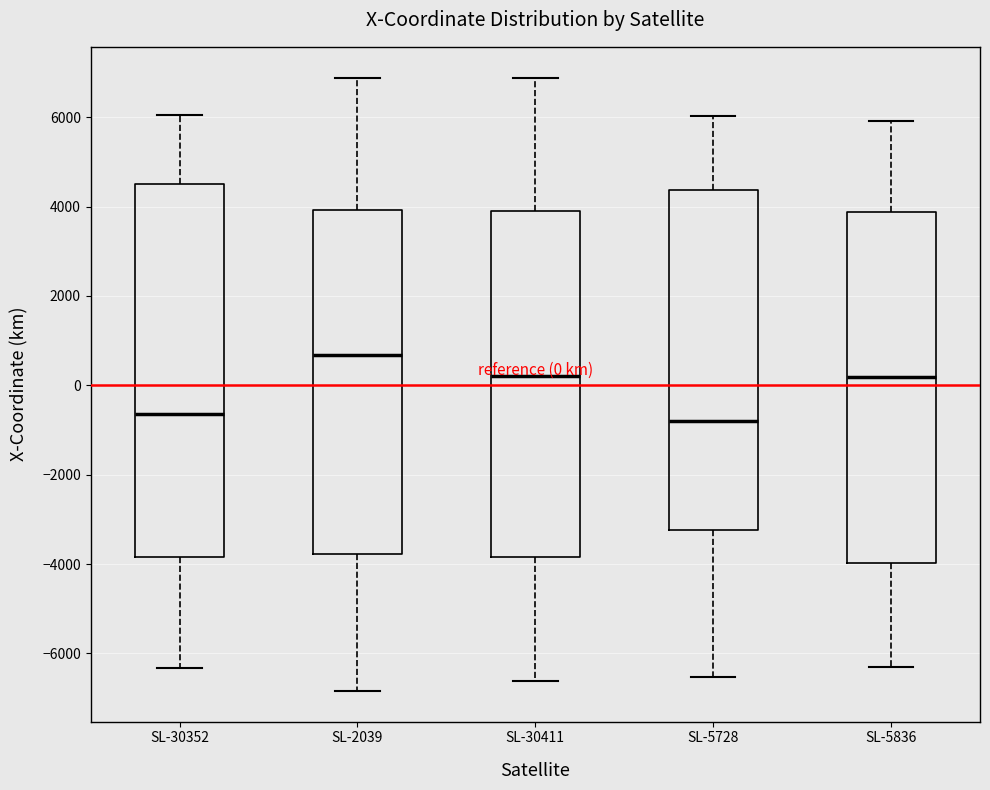

Comparing the boxes themselves (not the whiskers), which one is the tallest?

SL-30352